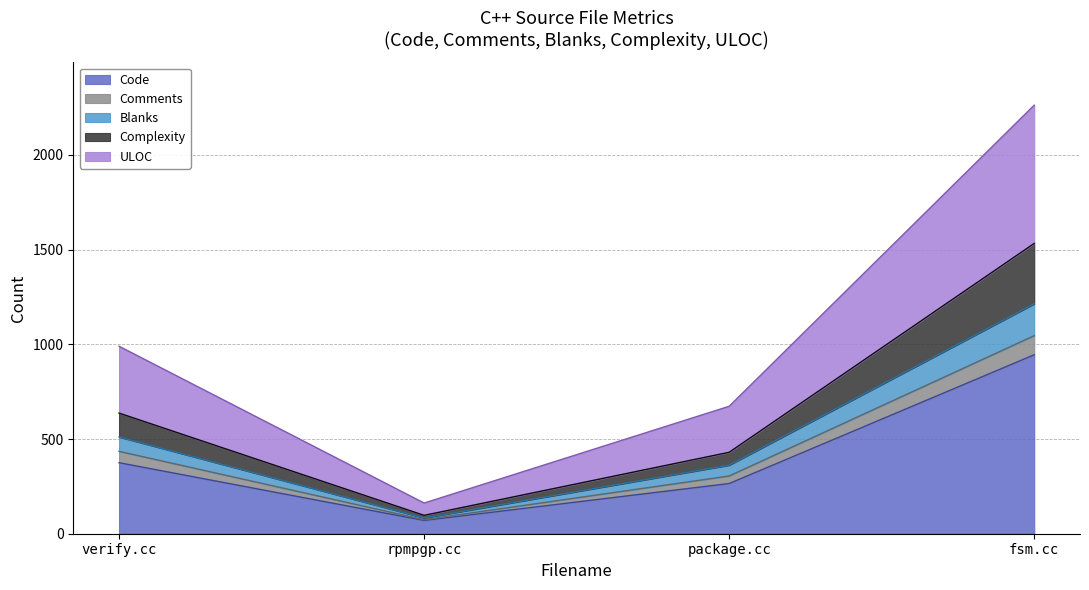

What is the minimum value for ULOC?

83